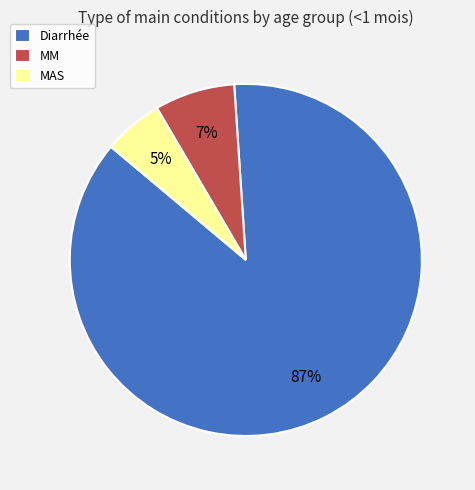

To the nearest percent, what portion does MM represent?

7%